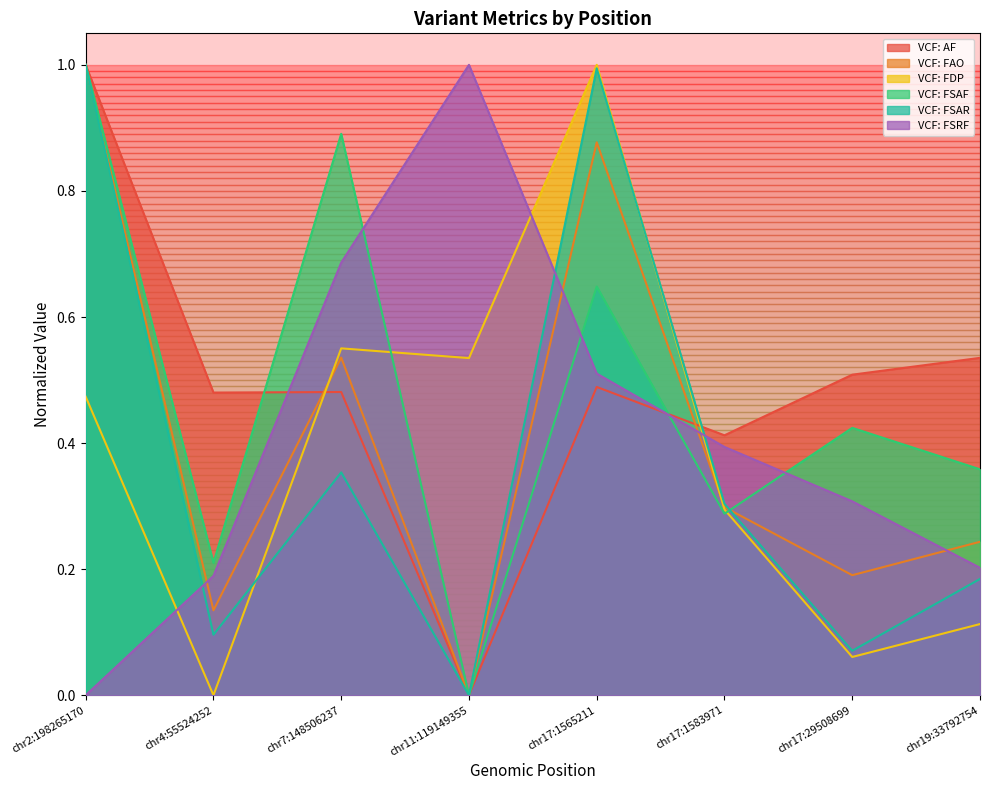

Is it true that VCF: FSAR equals 0.3 at chr17:1583971?

True